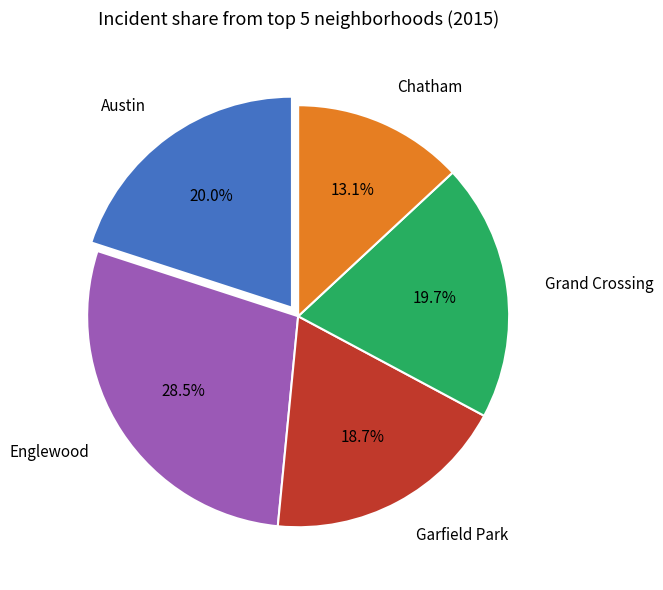

How much of the chart is everything except Chatham?

86.9%